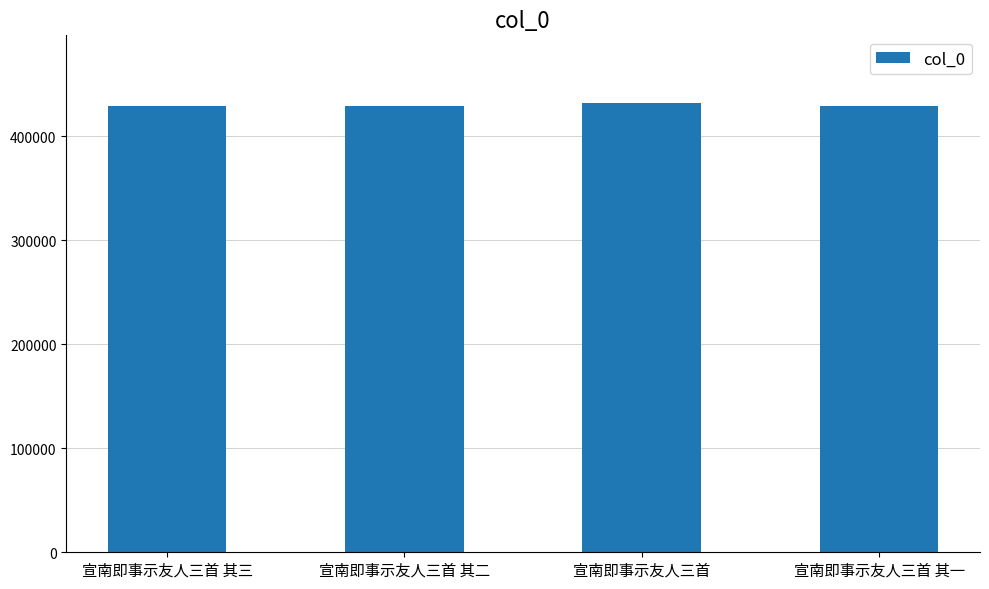

What is the label of the 4th bar from the left?

宣南即事示友人三首 其一